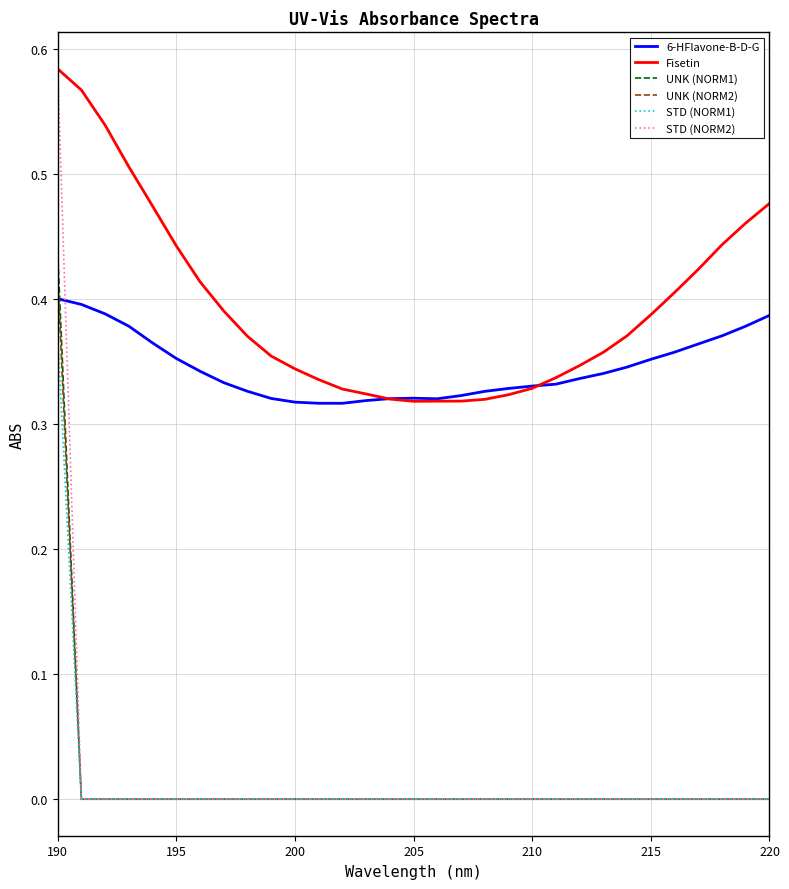

Which series has the largest total across all categories?

Fisetin